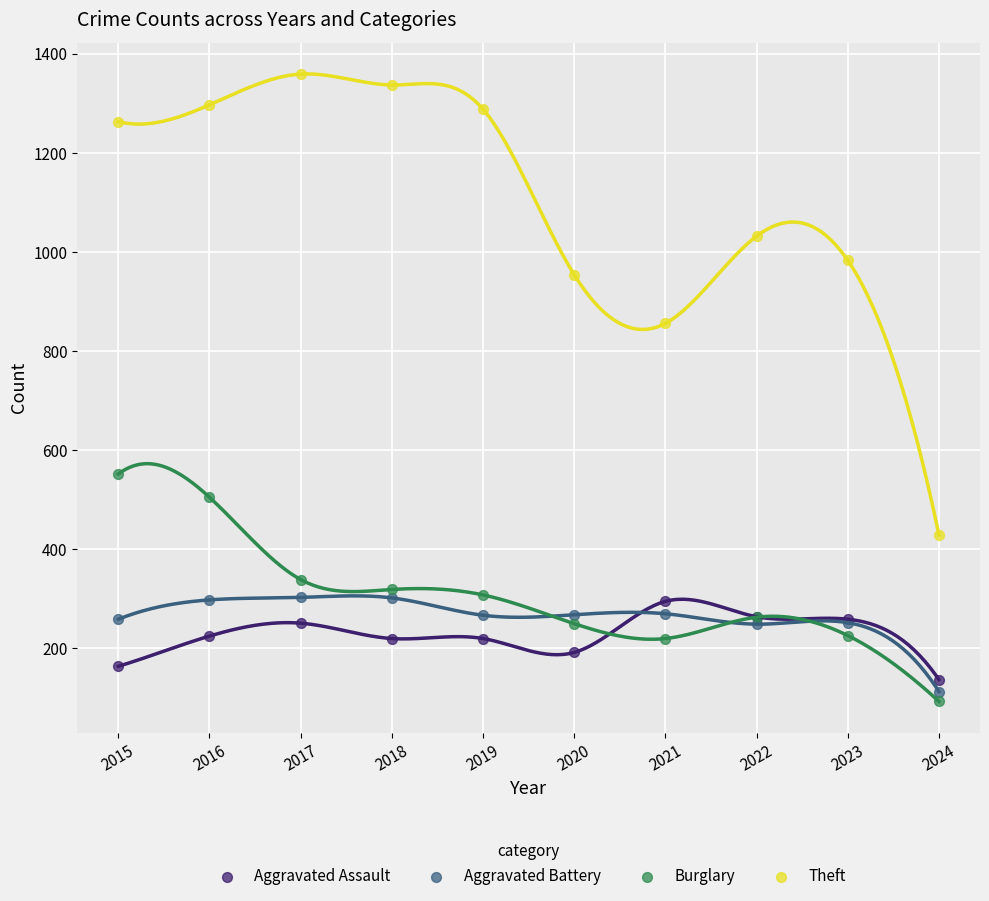

In the Theft series, what Y value is closest to 894?

856